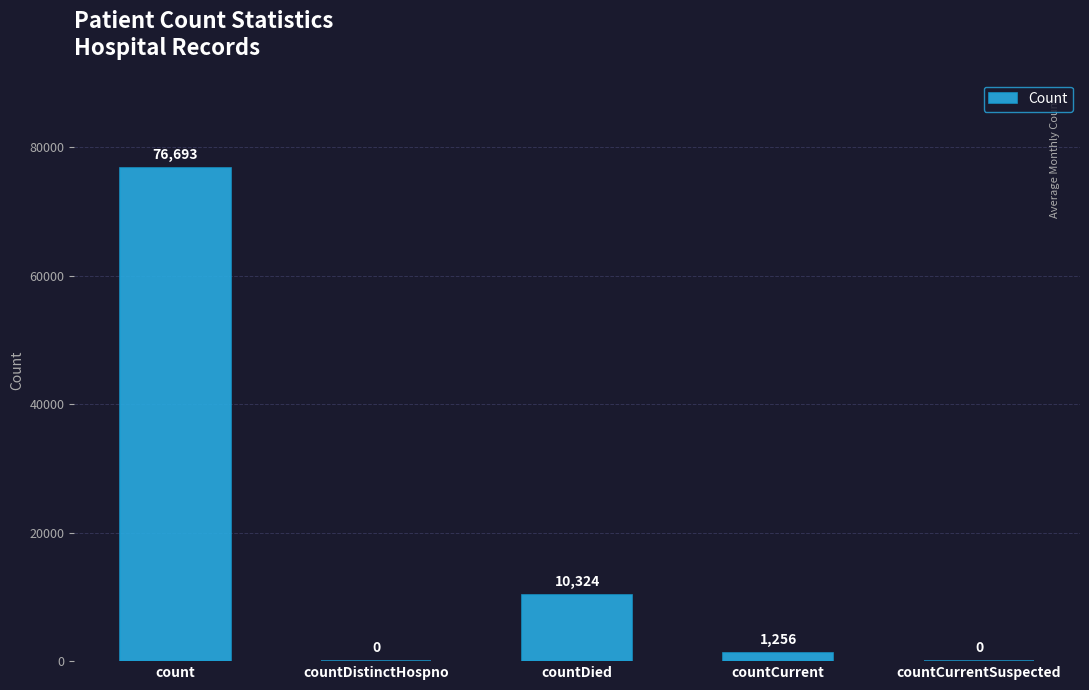

What is the sum of the values at countCurrent and count?

77949